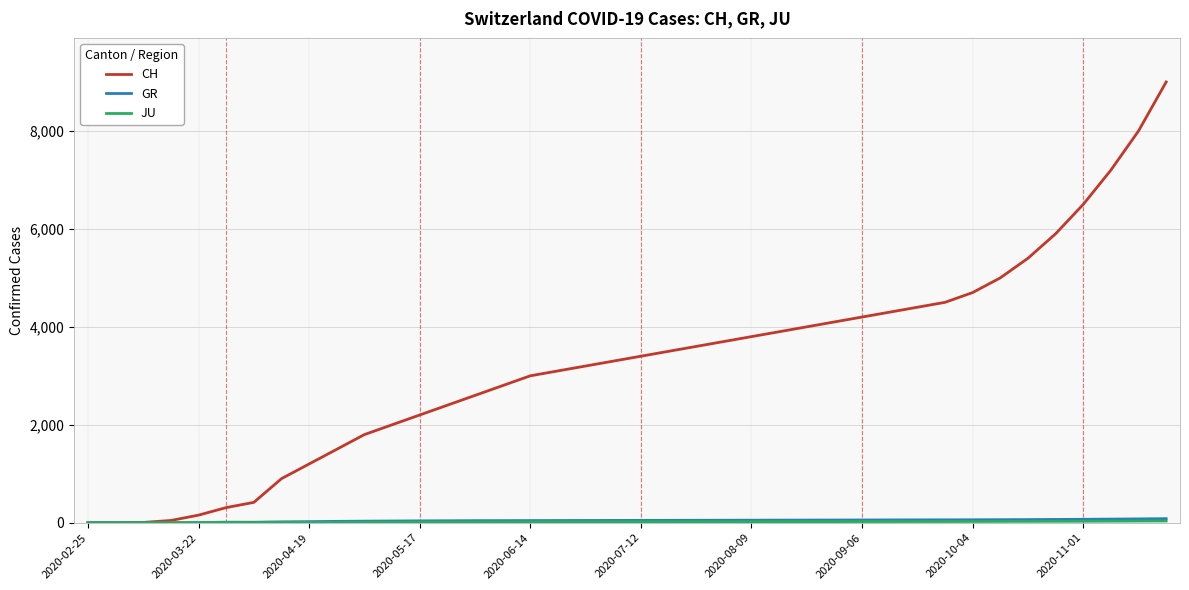

Which series has the largest range (max minus min)?

CH